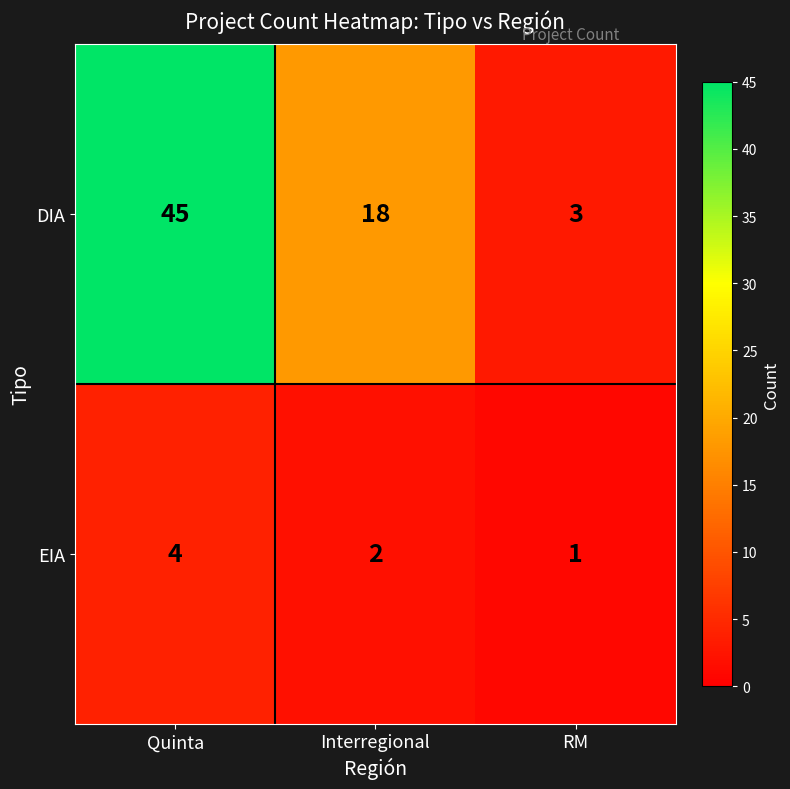

Rank the series by their average value, from highest to lowest.

DIA, EIA